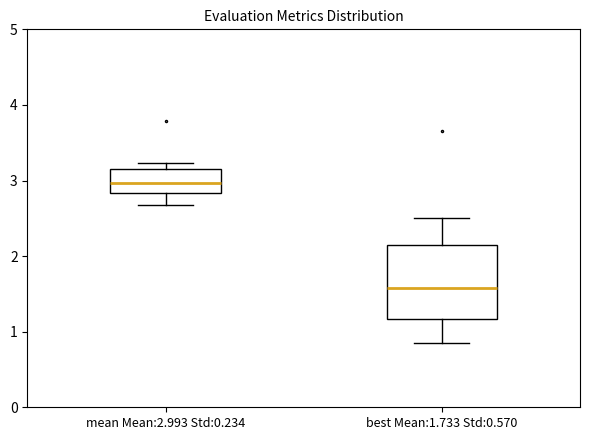

Where does the lower whisker of the box for mean Mean:2.993 Std:0.234 end on the y-axis? The values are not printed on the chart, so give them approximately, as read against the axis.

2.7